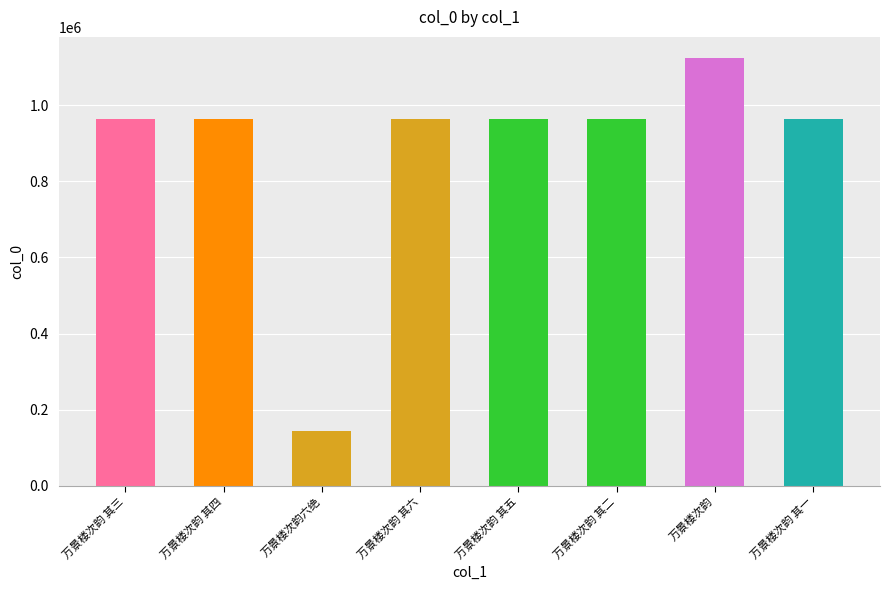

Approximately how many times larger is the value at 万景楼次韵 compared to 万景楼次韵六绝?

7.8